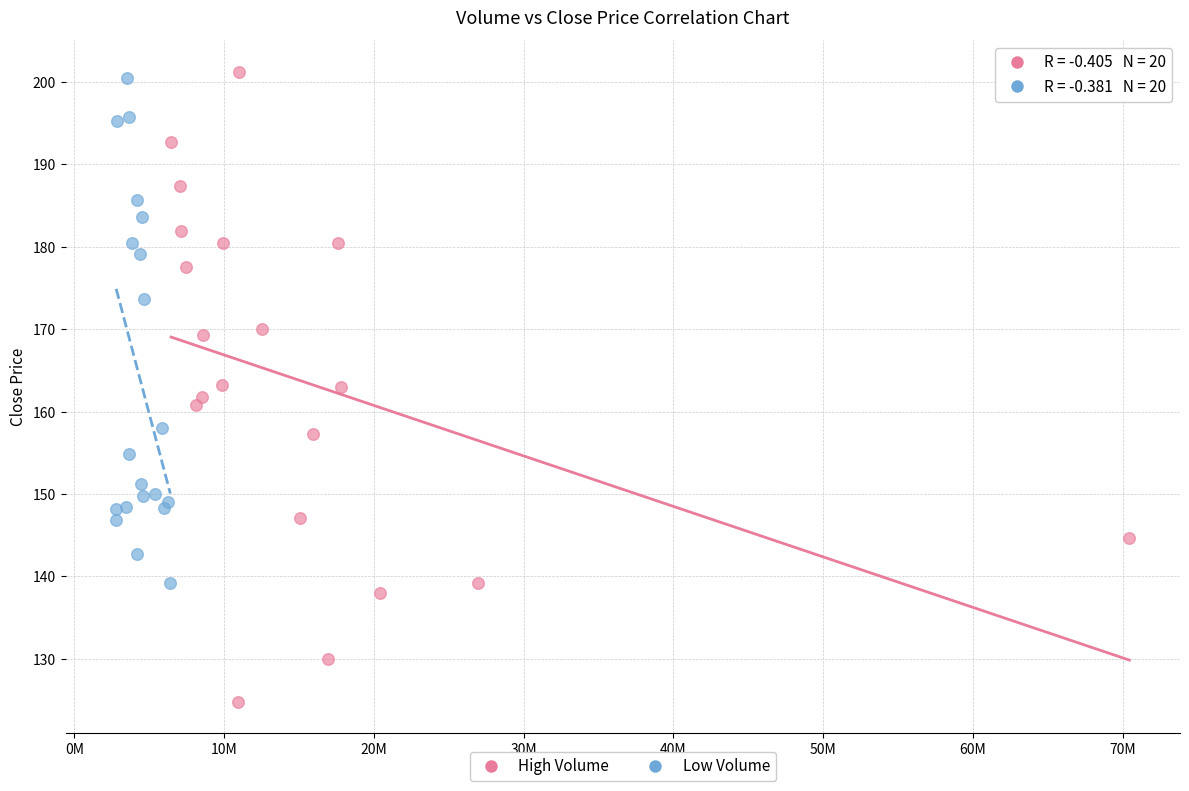

Which series has the widest spread of Y values?

High Volume